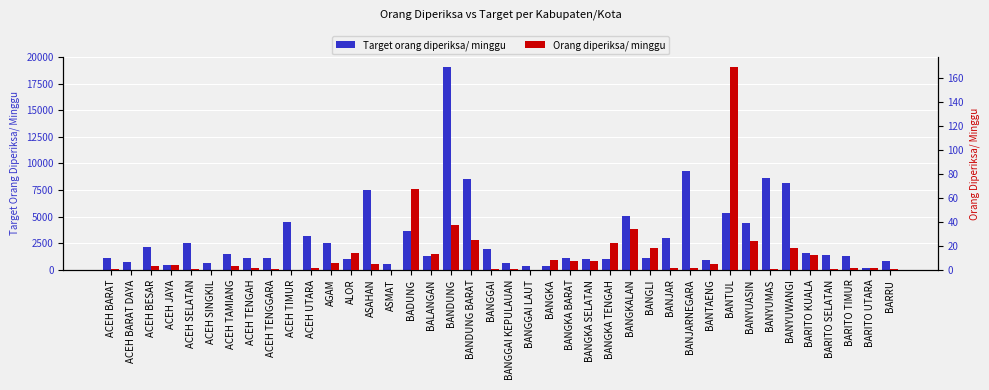

The value of Target orang diperiksa/ minggu at BARITO SELATAN is 1407. True or false?

True